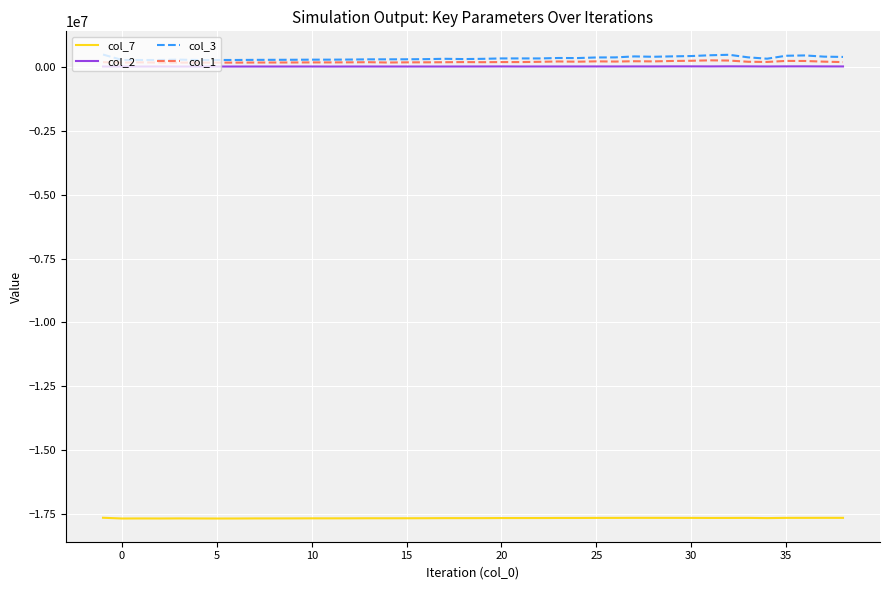

Which series has the widest spread of values?

col_3